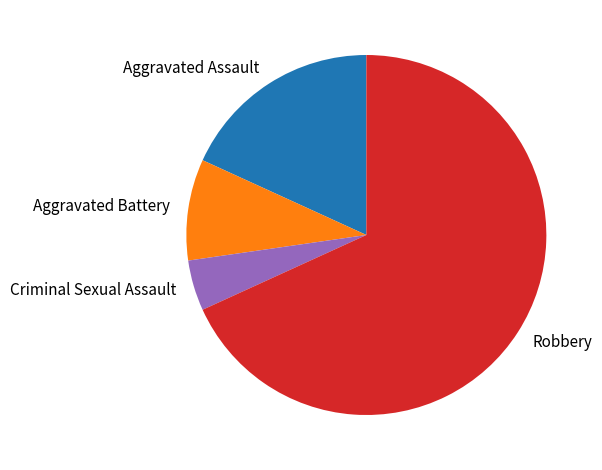

Combined, do Robbery and Aggravated Battery account for over 50%?

Yes